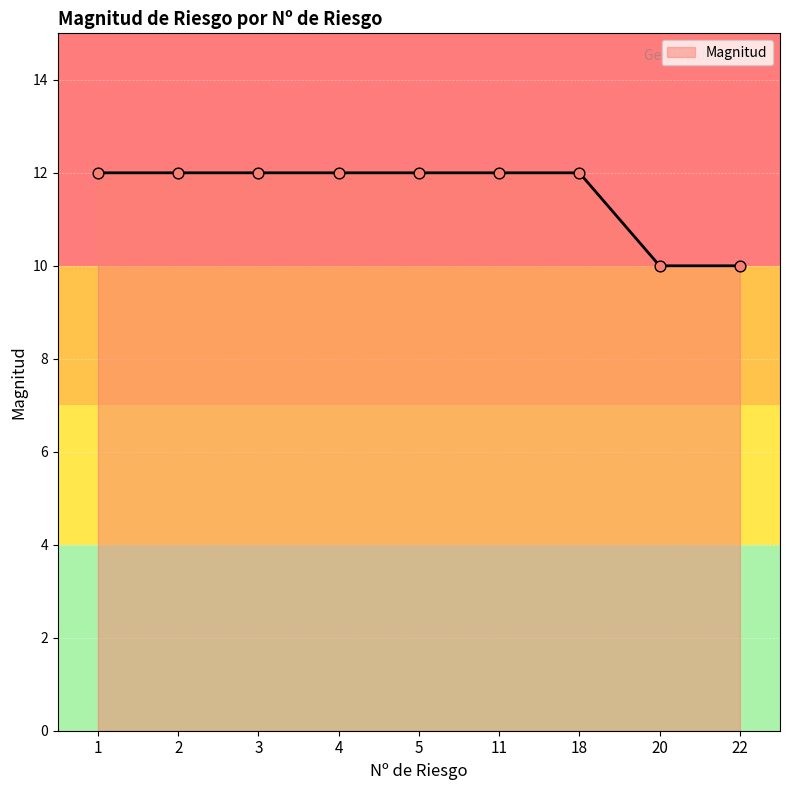

Which has a higher value, 4 or 20?

4